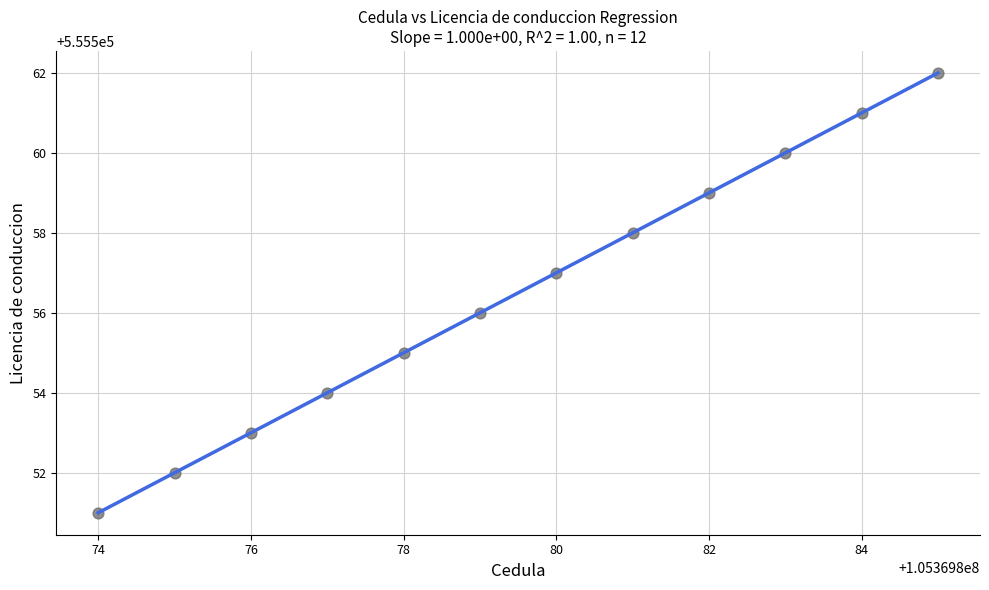

What is the range of Y values (max minus min)?

11